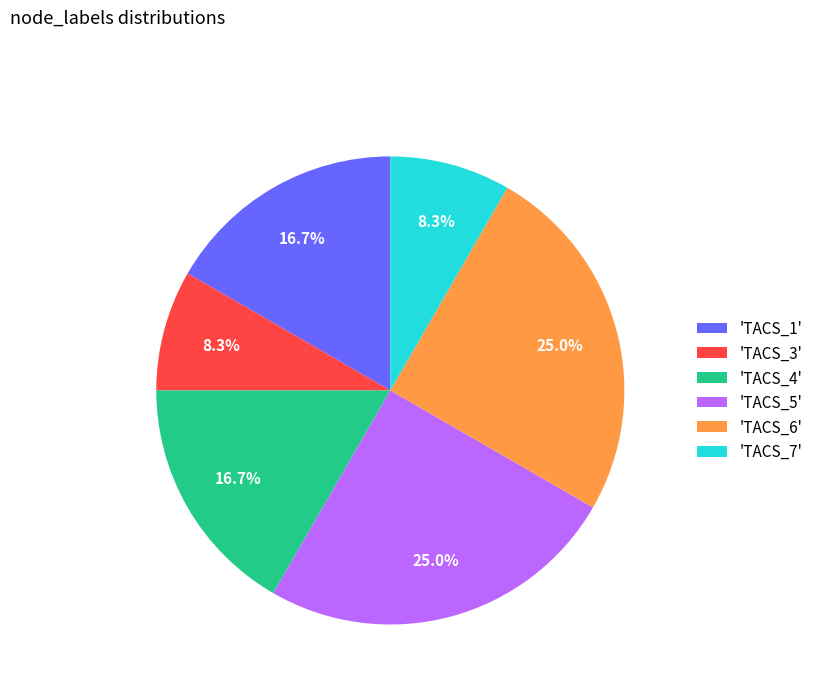

Is there any slice that represents more than half of the pie?

No